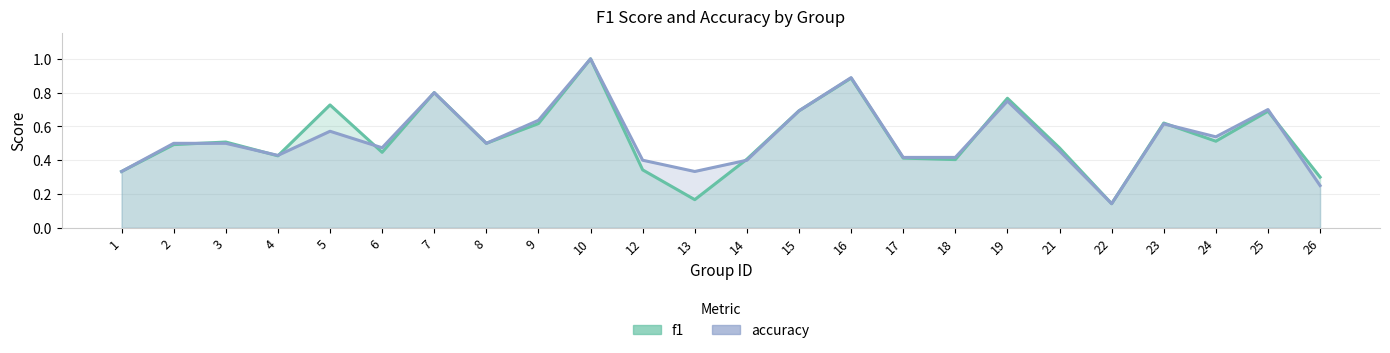

Reading left to right, list all the values displayed in this chart.

f1: 0.3	0.5	0.5	0.4	0.7	0.4	0.8	0.5	0.6	1.0	0.3	0.2	0.4	0.7	0.9	0.4	0.4	0.8	0.5	0.1	0.6	0.5	0.7	0.3
accuracy: 0.3	0.5	0.5	0.4	0.6	0.5	0.8	0.5	0.6	1.0	0.4	0.3	0.4	0.7	0.9	0.4	0.4	0.8	0.5	0.1	0.6	0.5	0.7	0.2